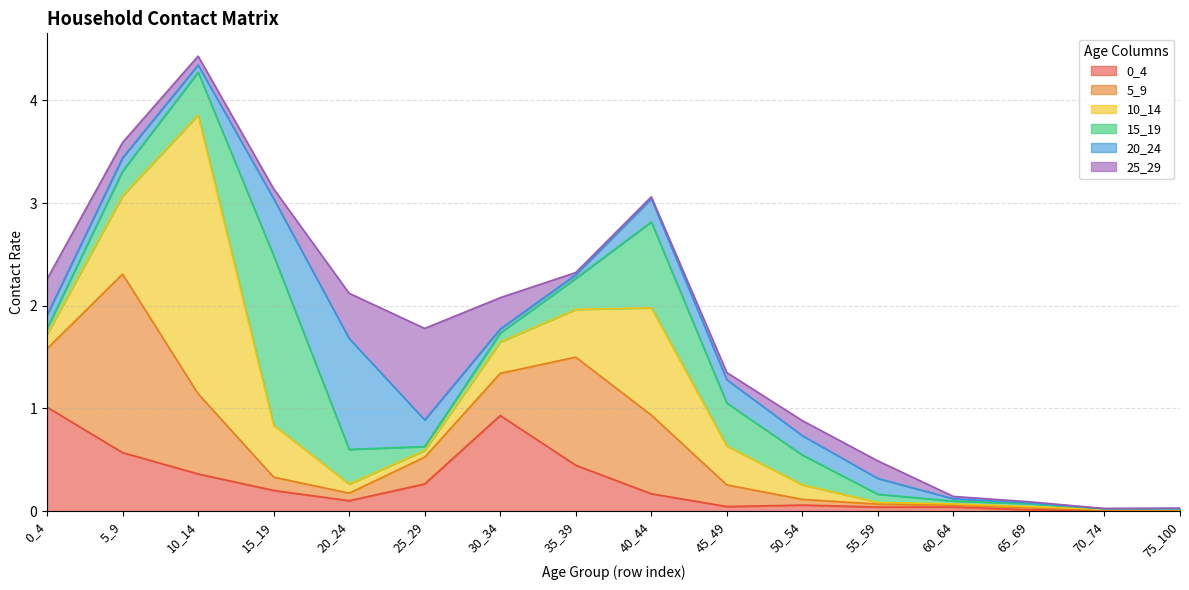

What is the difference between the maximum and second lowest values in the 25_29 series?

0.9